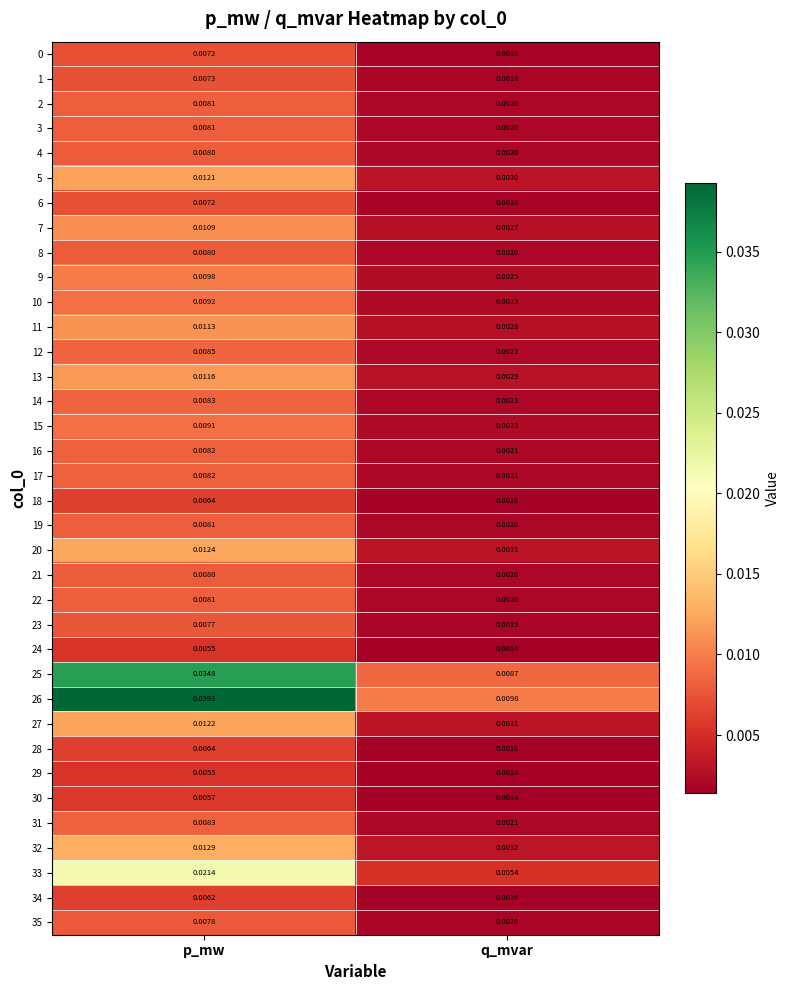

How many series are shown in this chart?

36